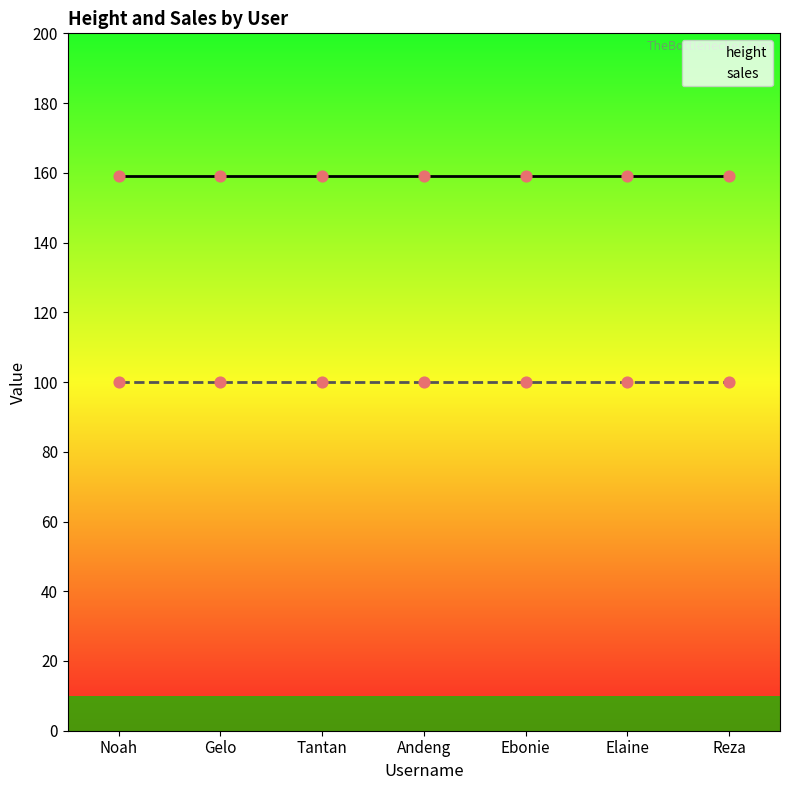

At how many categories does at least one series exceed 118?

7